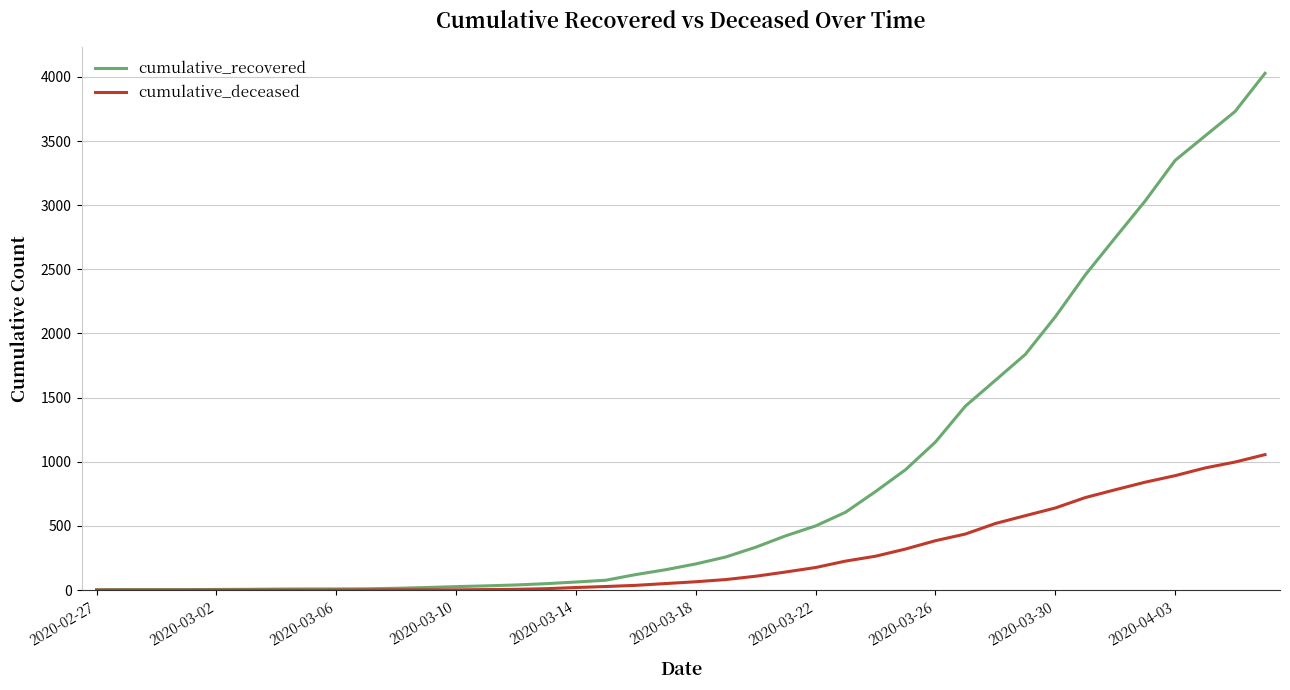

Is this an area chart (filled region under the line)?

No